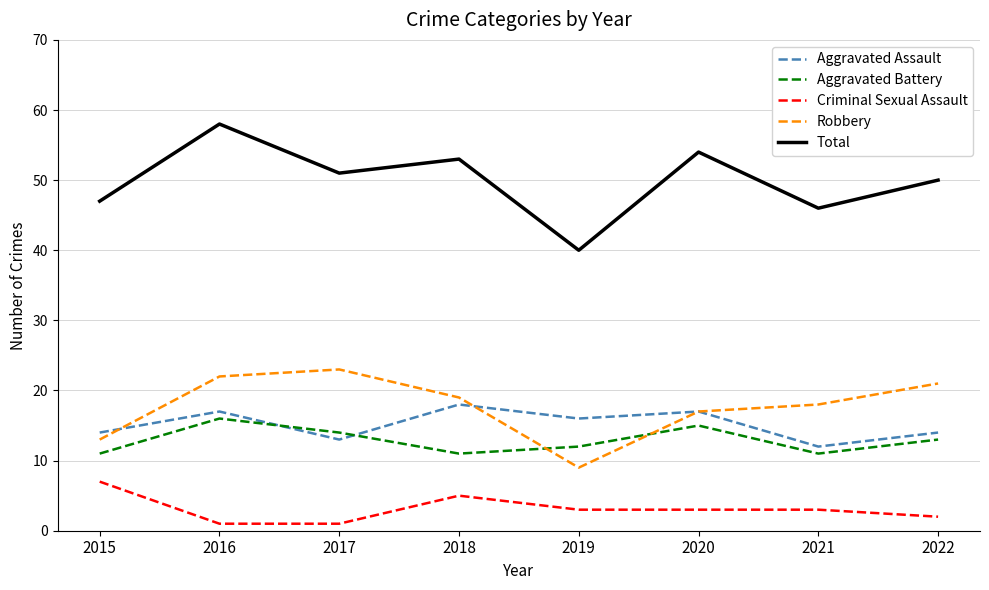

Which series has the largest range (max minus min)?

Total